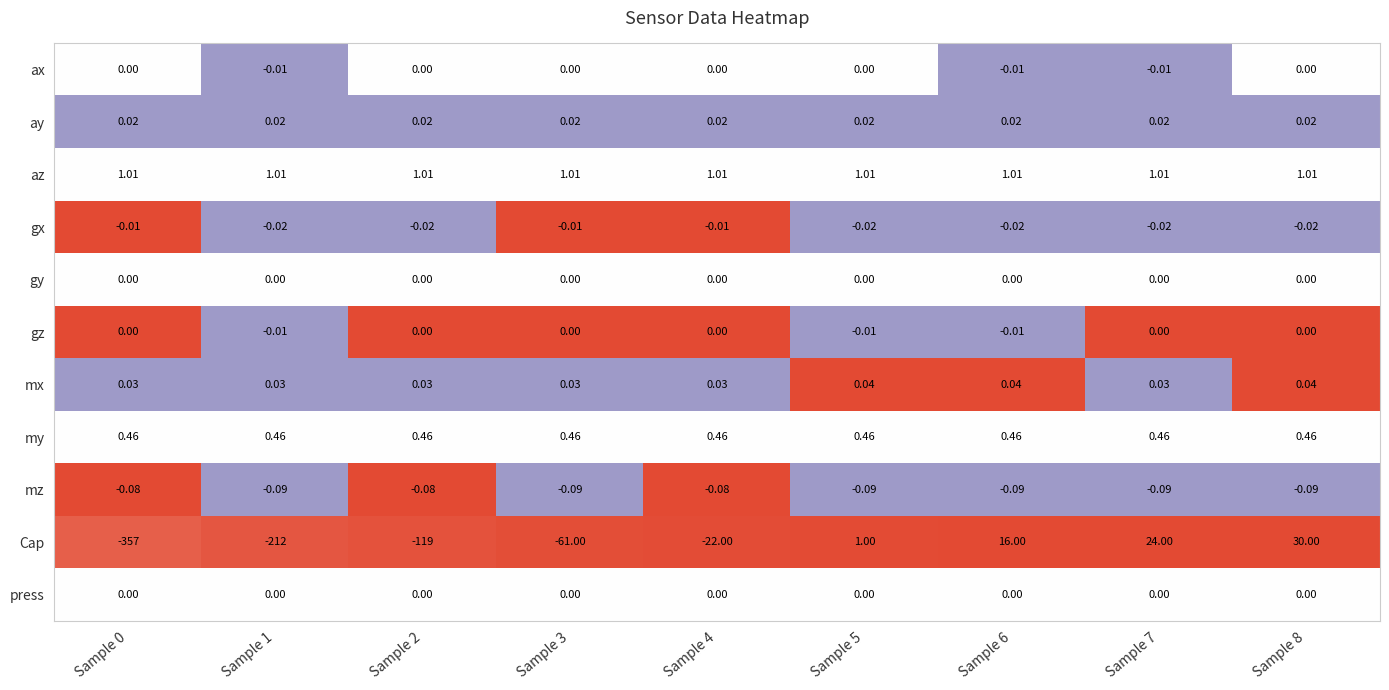

Which series has the widest spread of values?

Cap